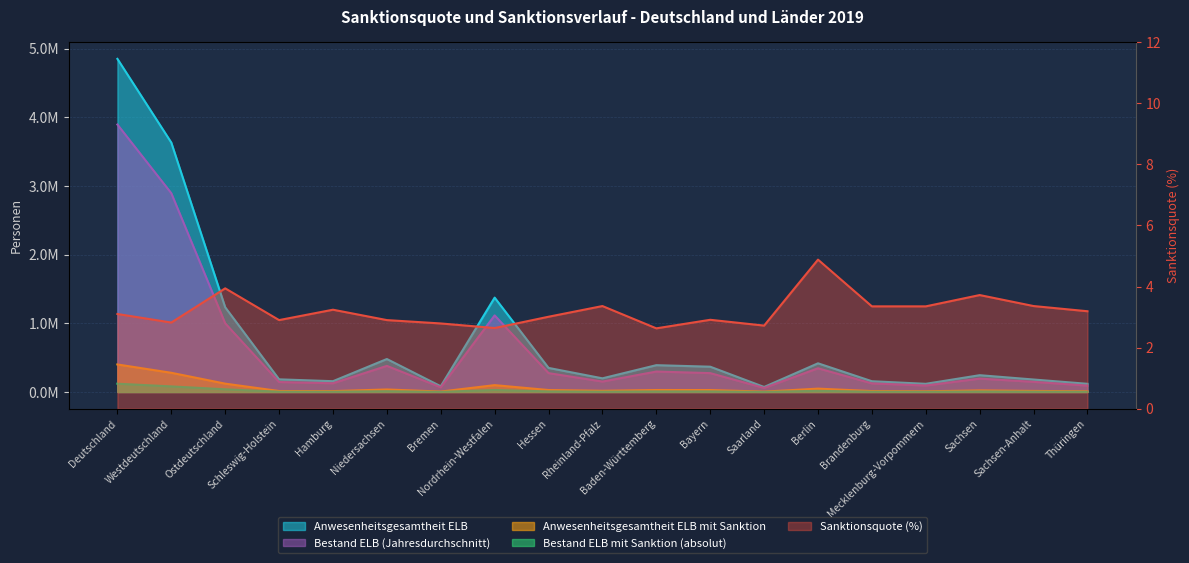

What is the lowest value of the Sanktionsquote series?

2.6